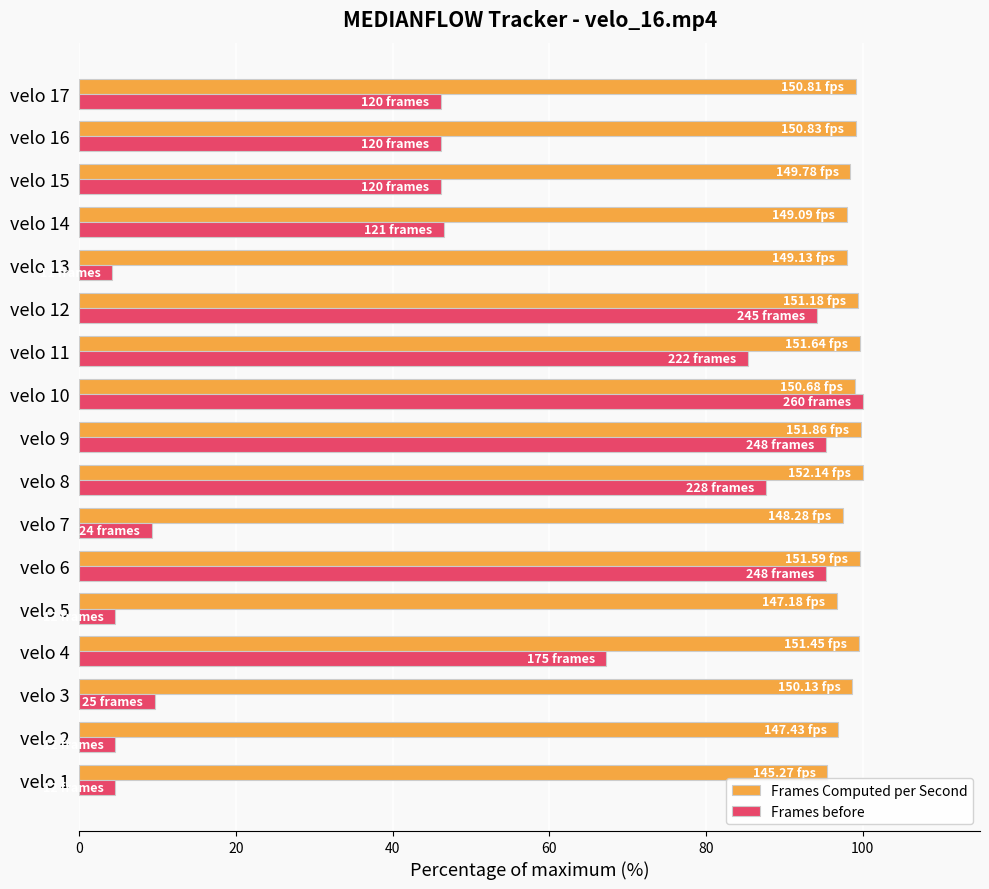

Rank the series by their average value, from highest to lowest.

Frames Computed per Second, Frames before